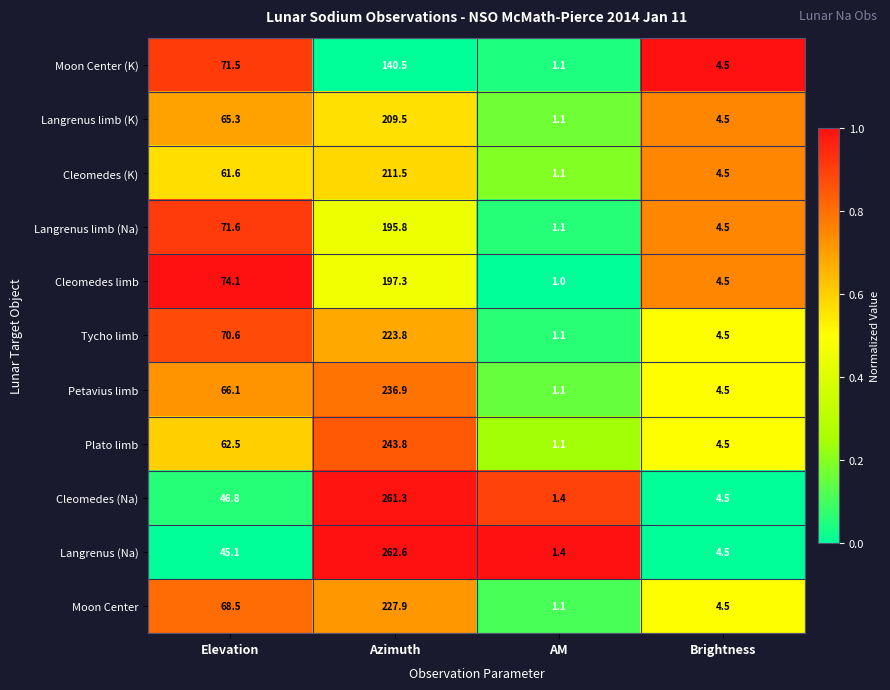

Which series changed the most between Azimuth and Brightness?

Langrenus (Na)